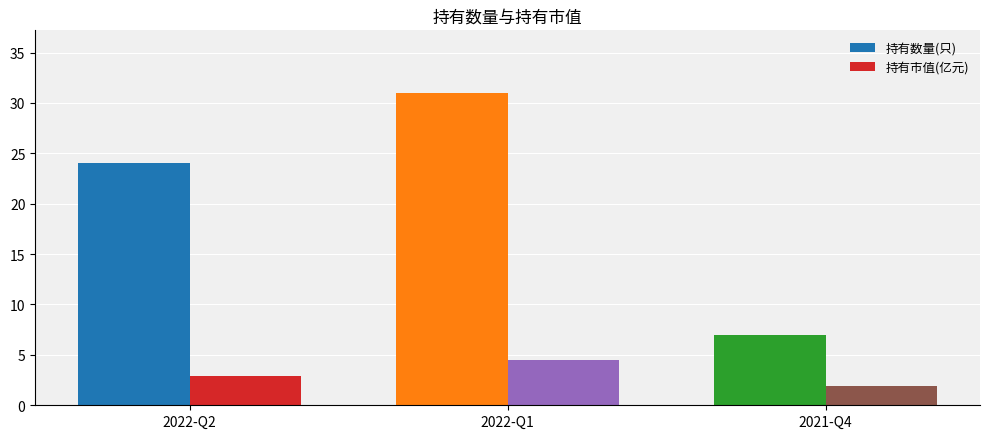

Which series has the largest range (max minus min)?

持有数量(只)